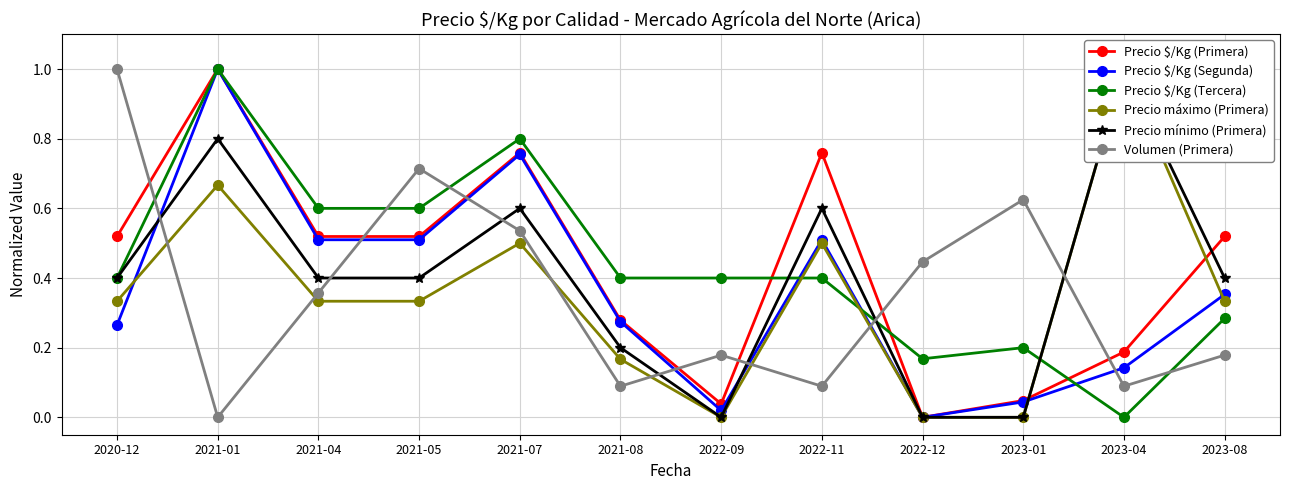

At which category does Precio $/Kg (Segunda) reach its first local valley?

2022-09